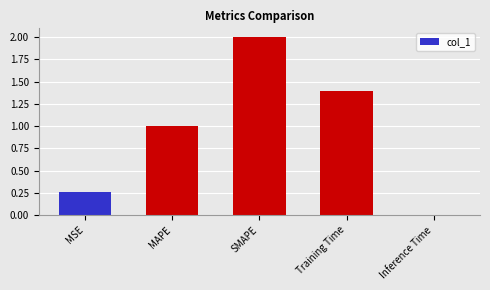

The value at Training Time is 2.4. True or false?

False